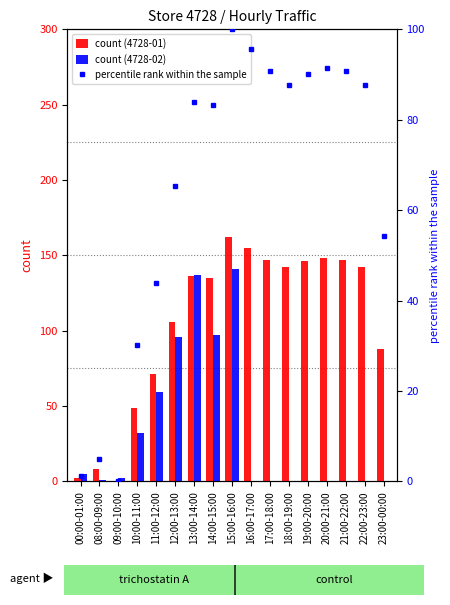

Where does the percentile rank within the sample series first go above 83?

13:00-14:00